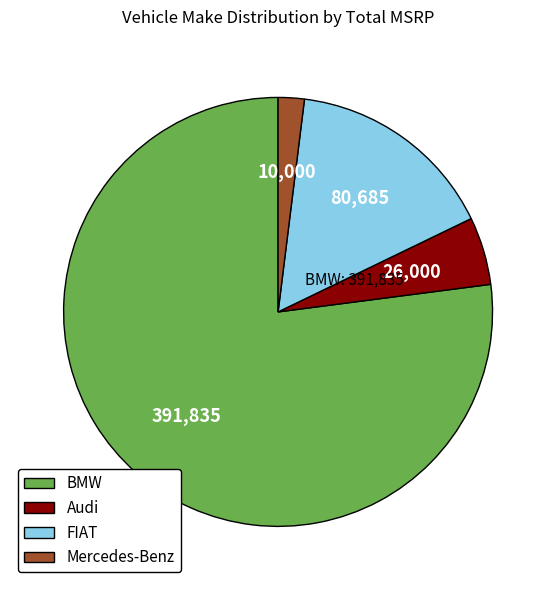

Is there a majority slice in this chart?

Yes